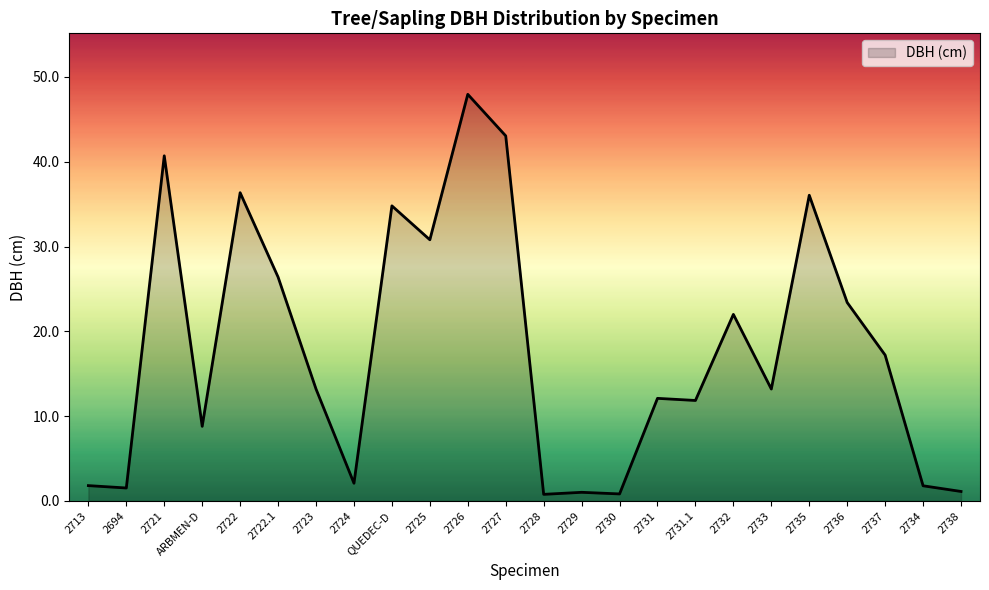

What is the difference between the values at 2731 and 2725?

18.7